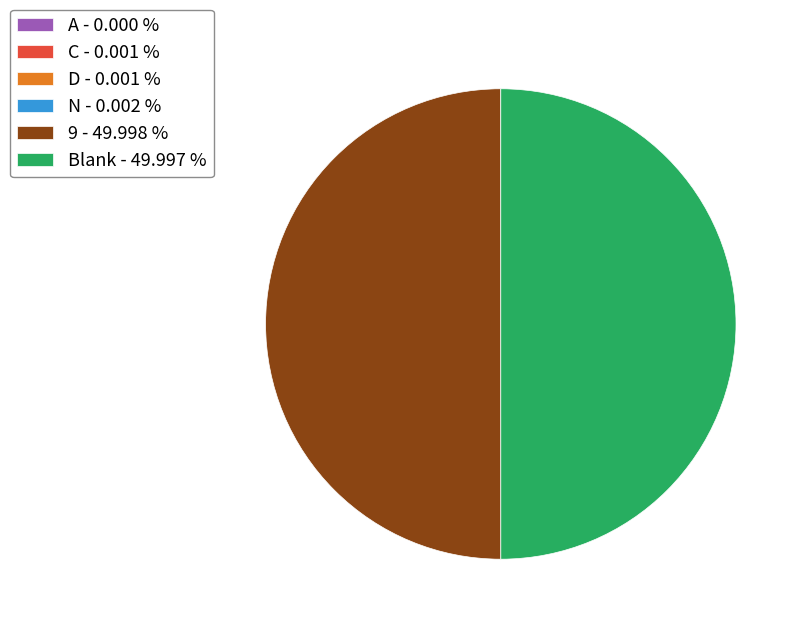

Does any single category account for the majority?

No